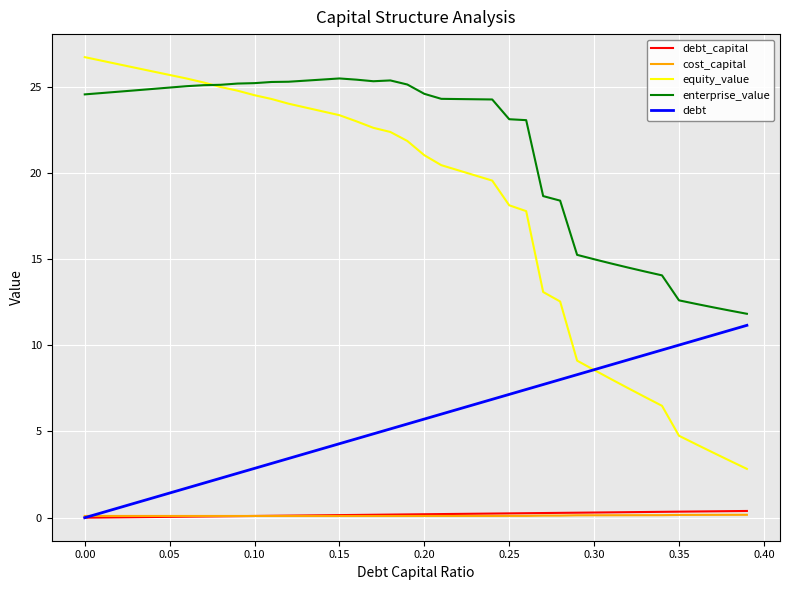

What is the difference between the maximum and second lowest values in the debt_capital series?

0.4